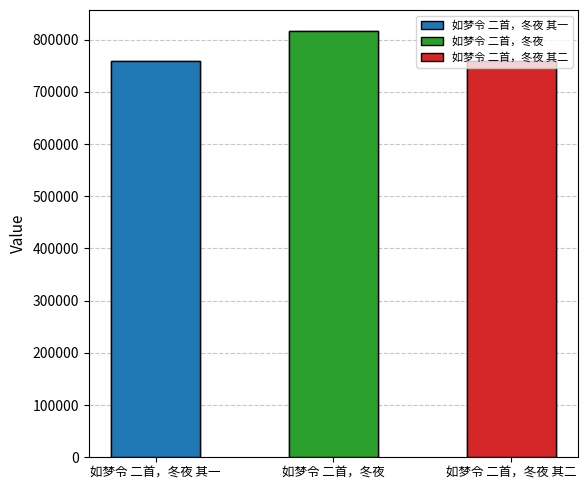

Where does the data first go above 758224?

如梦令 二首，冬夜